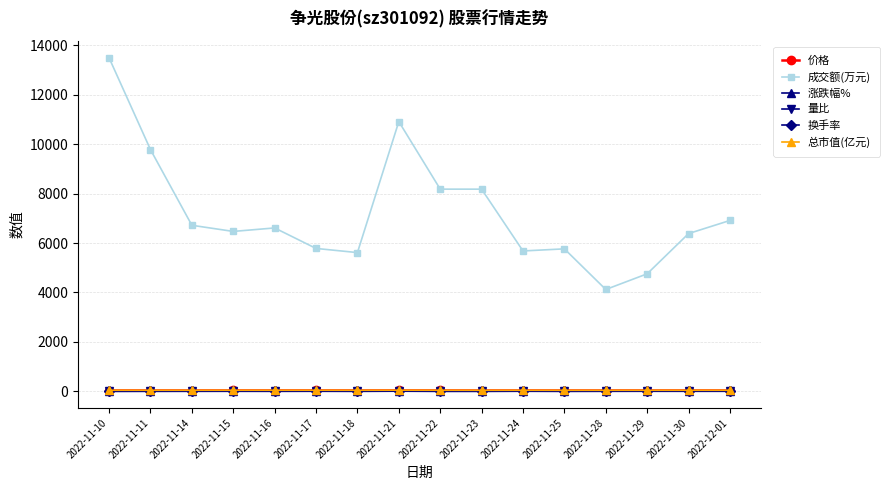

How many distinct data groups are displayed?

6